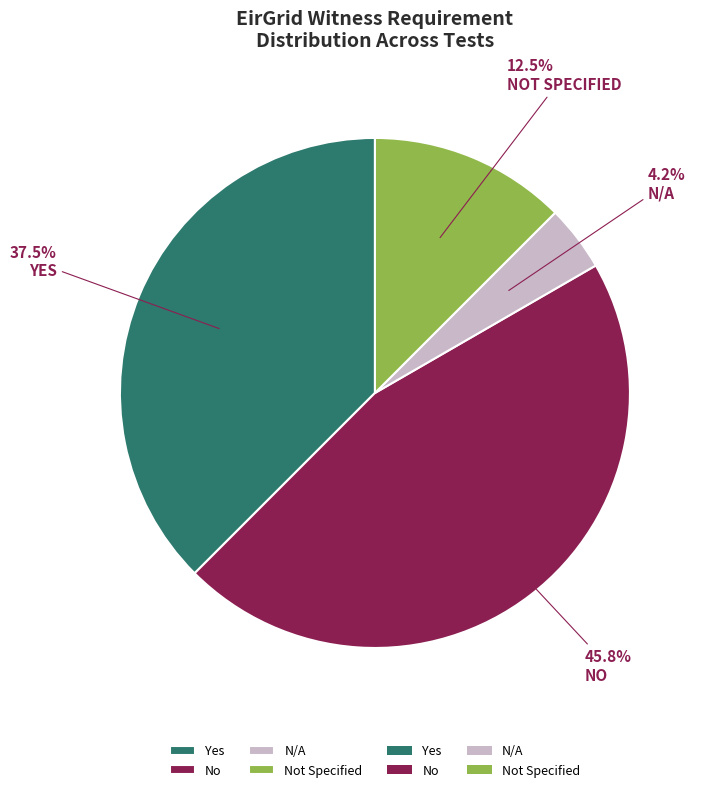

Is there any slice that represents more than half of the pie?

No